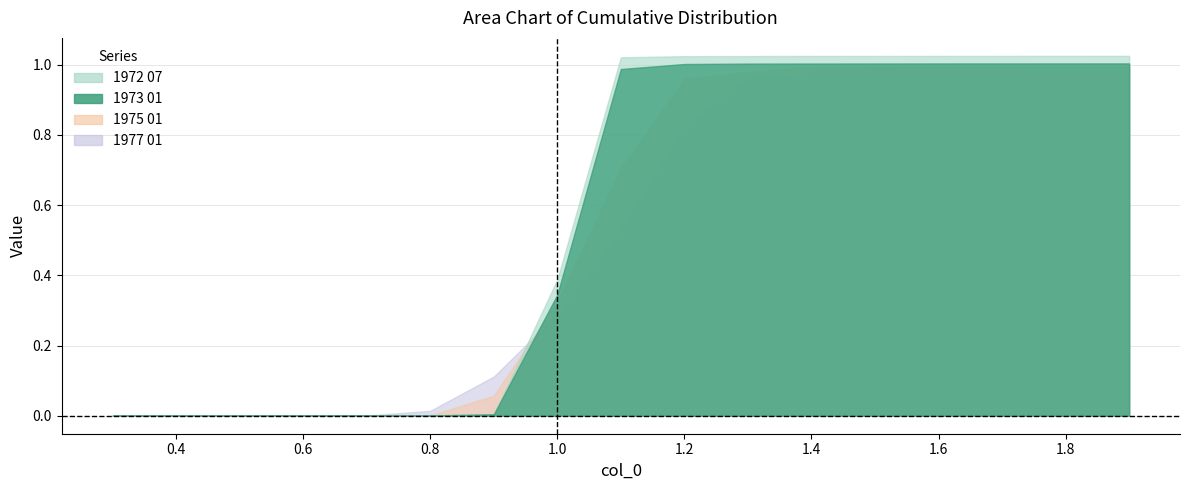

What are all the series names shown in the legend?

1972 07, 1973 01, 1975 01, 1977 01